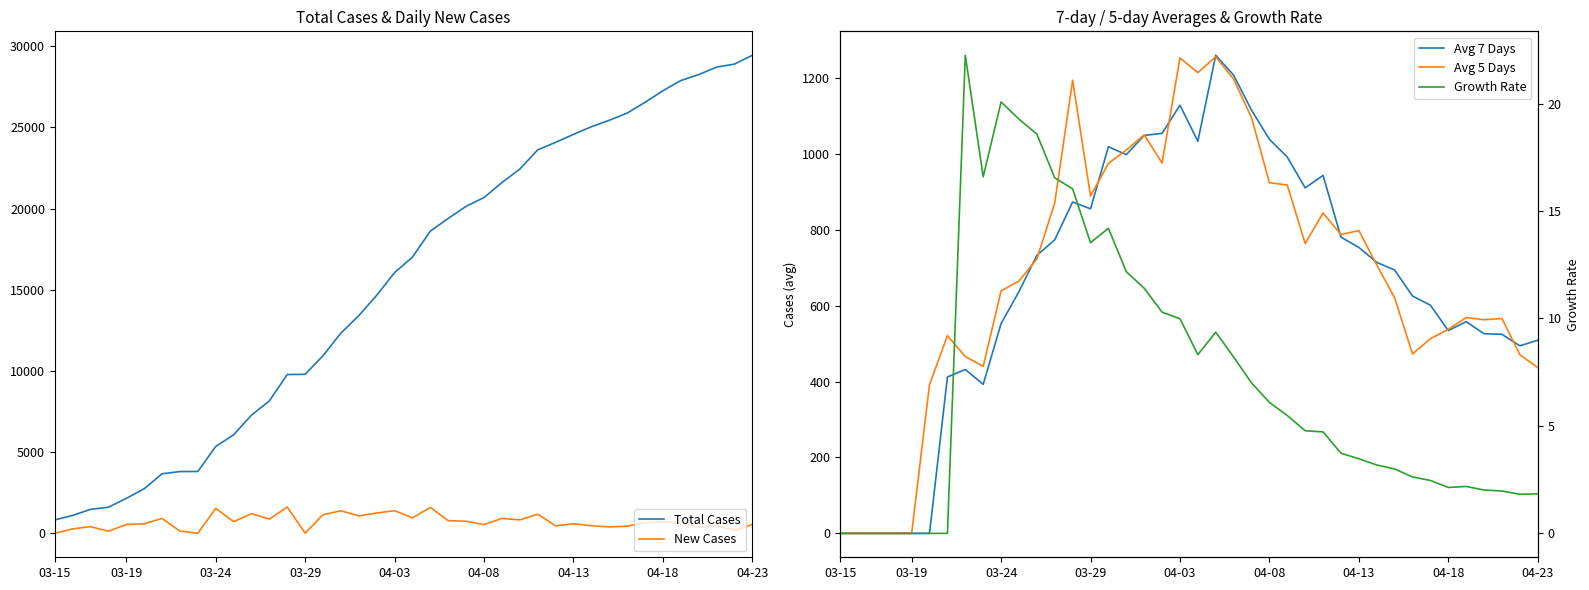

True or false: Total Cases and Growth Rate cross at least once.

False